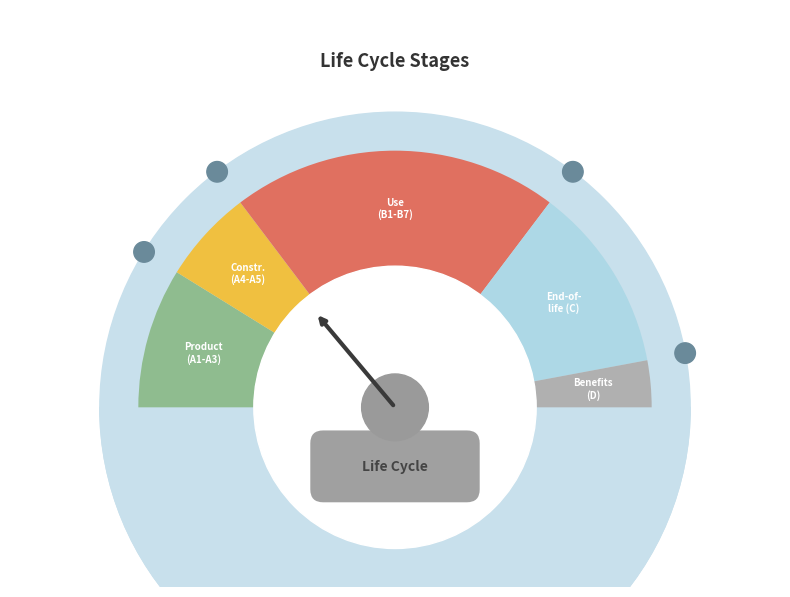

How many segments does this pie chart have?

5